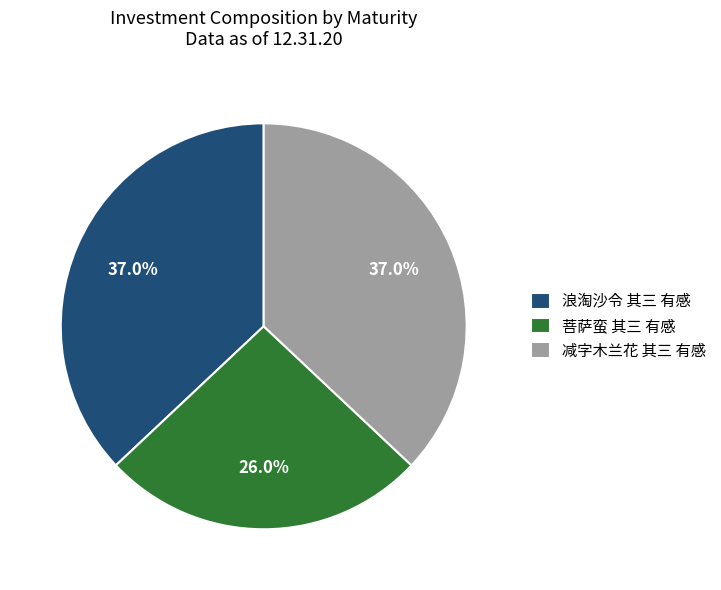

What is the smallest slice in the pie chart?

菩萨蛮 其三 有感